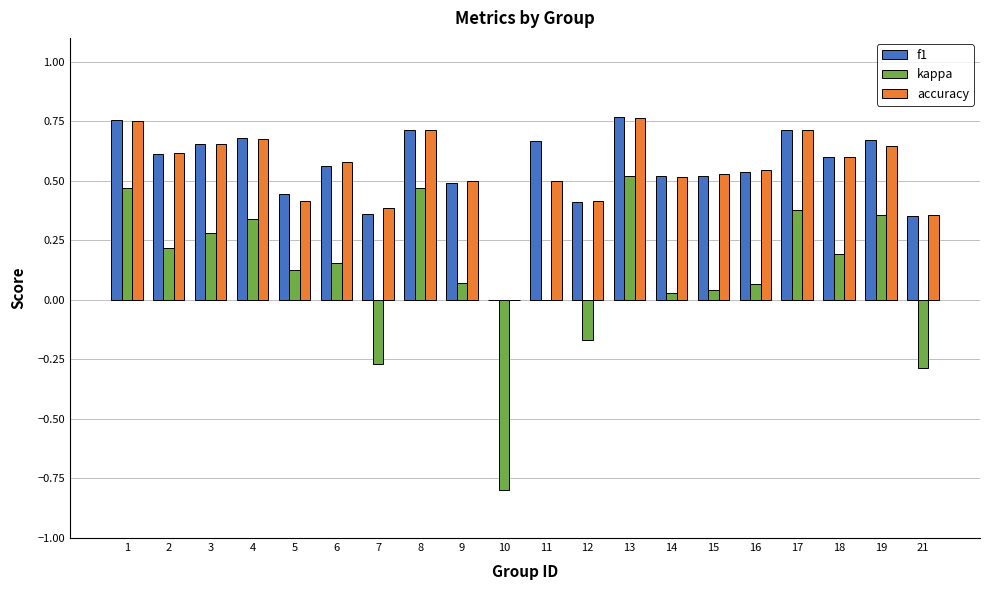

The value of accuracy at 11 is 0.2. True or false?

False